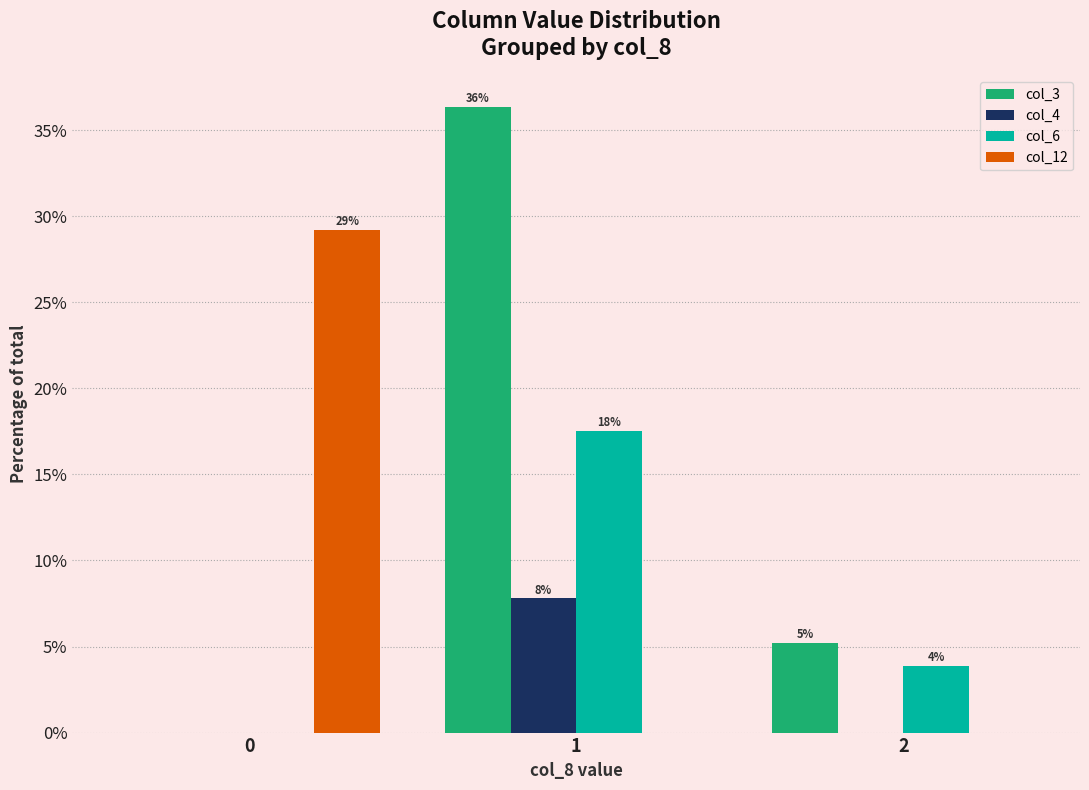

List the series in order of their peak value, highest first.

col_3, col_12, col_6, col_4